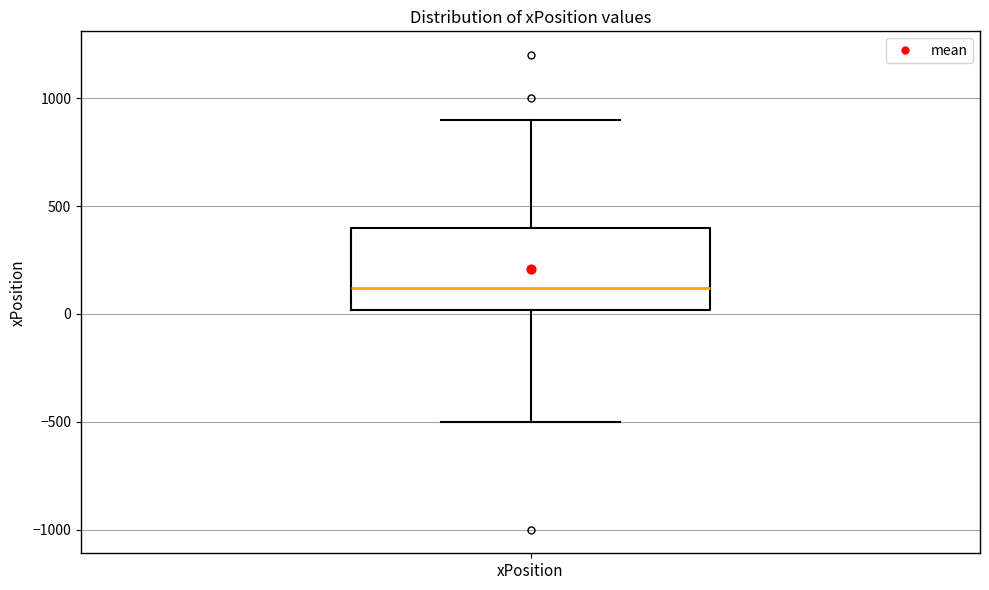

Read this box plot against the y-axis: the position of the median line, the range covered by the box, and the ends of both whiskers. The values are not printed on the chart, so give them approximately, as read against the axis.

median 100, box 0 to 400, whiskers -500 to 900